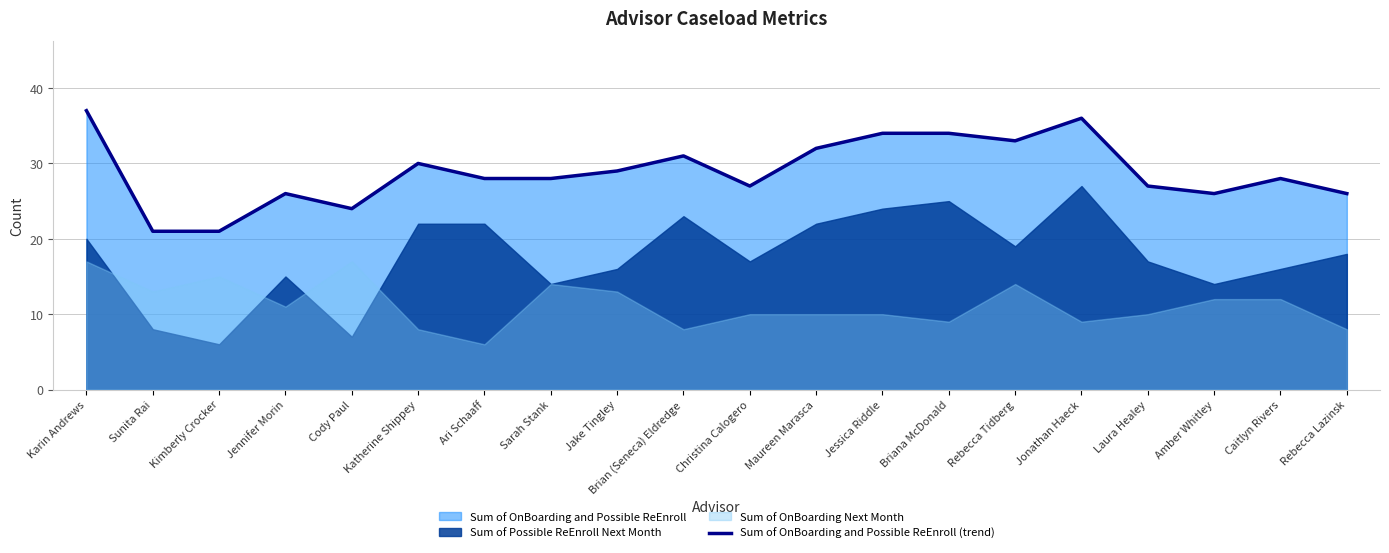

What is the label of the 10th point from the right?

Christina Calogero